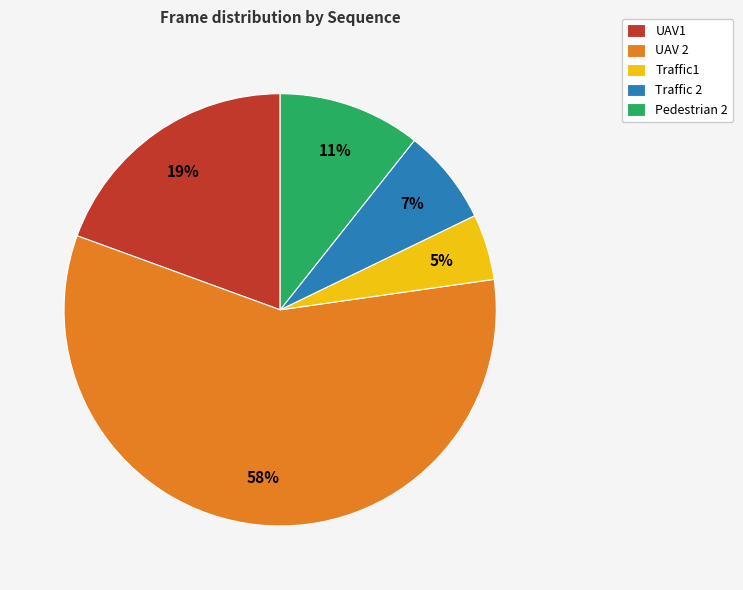

To the nearest percent, what portion does UAV1 represent?

19%